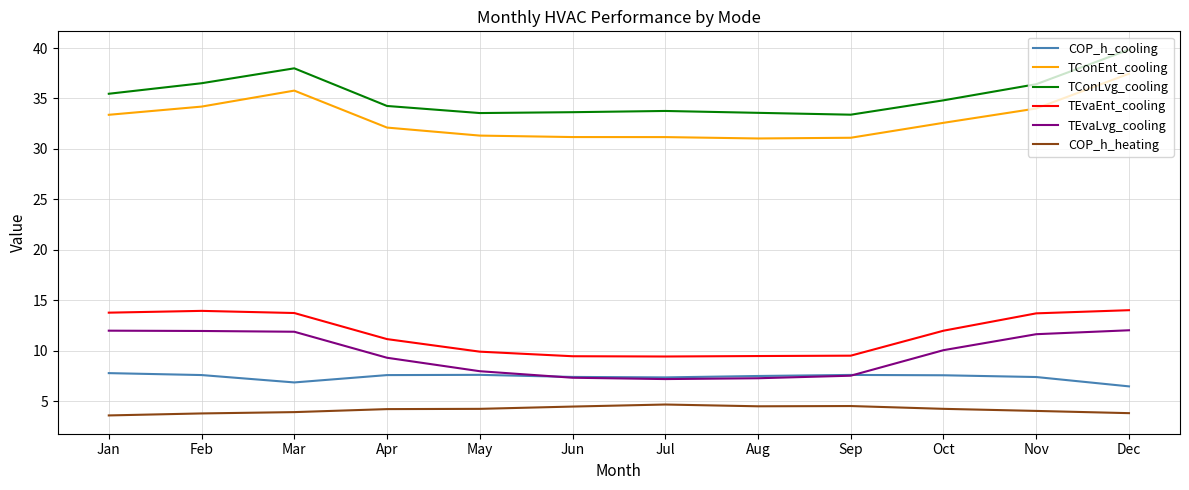

What is the maximum value shown in the chart?

39.8